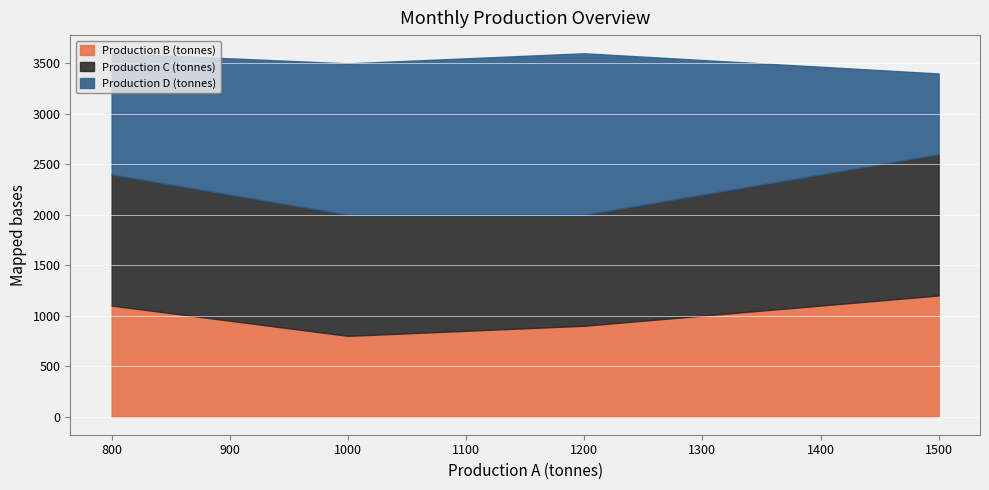

True or false: Production B (tonnes) has more than 0 interior local peaks.

False